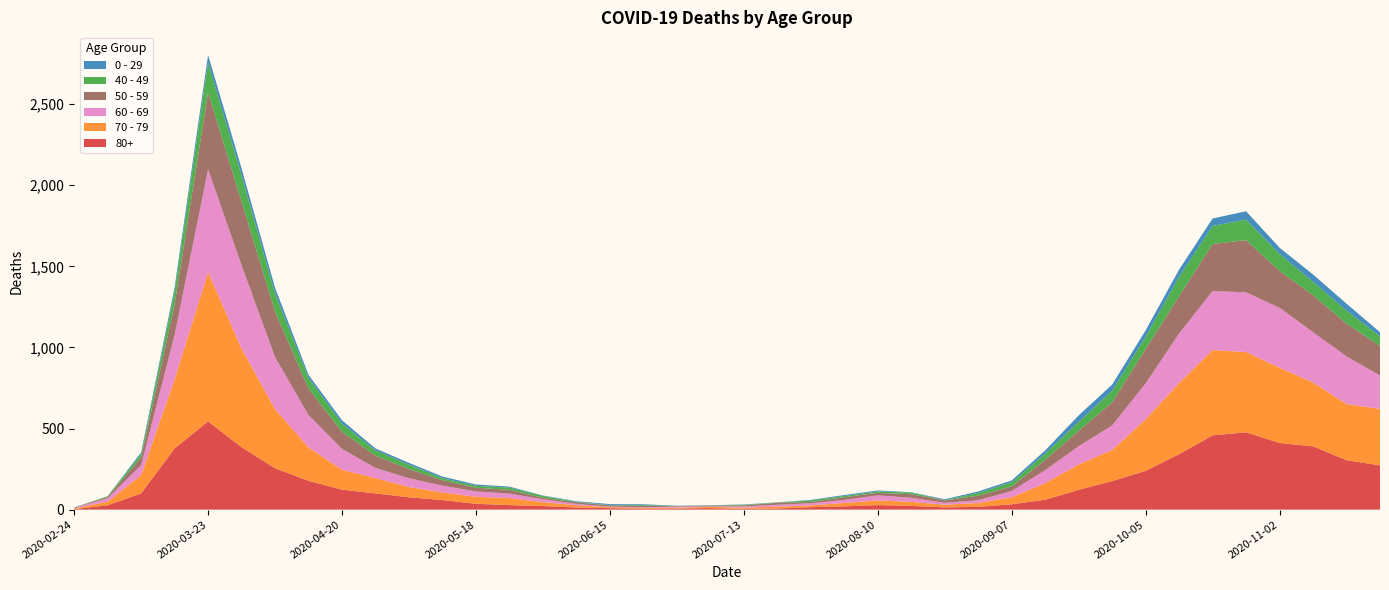

Reading left to right, extract all data points from this chart.

80+: 2020-02-24=3	2020-03-02=27	2020-03-09=100	2020-03-16=377	2020-03-23=544	2020-03-30=385	2020-04-06=255	2020-04-13=178	2020-04-20=123	2020-04-27=100	2020-05-04=76	2020-05-11=59	2020-05-18=36	2020-05-25=28	2020-06-01=22	2020-06-08=13	2020-06-15=9	2020-06-22=6	2020-06-29=7	2020-07-06=9	2020-07-13=5	2020-07-20=7	2020-07-27=15	2020-08-03=20	2020-08-10=28	2020-08-17=23	2020-08-24=14	2020-08-31=17	2020-09-07=33	2020-09-14=61	2020-09-21=122	2020-09-28=176	2020-10-05=239	2020-10-12=342	2020-10-19=458	2020-10-26=477	2020-11-02=411	2020-11-09=390	2020-11-16=305	2020-11-23=273
70 - 79: 2020-02-24=4	2020-03-02=22	2020-03-09=113	2020-03-16=427	2020-03-23=920	2020-03-30=608	2020-04-06=365	2020-04-13=206	2020-04-20=123	2020-04-27=94	2020-05-04=63	2020-05-11=47	2020-05-18=43	2020-05-25=43	2020-06-01=24	2020-06-08=14	2020-06-15=6	2020-06-22=5	2020-06-29=5	2020-07-06=8	2020-07-13=7	2020-07-20=11	2020-07-27=11	2020-08-03=21	2020-08-10=29	2020-08-17=25	2020-08-24=16	2020-08-31=24	2020-09-07=43	2020-09-14=102	2020-09-21=157	2020-09-28=191	2020-10-05=318	2020-10-12=439	2020-10-19=526	2020-10-26=495	2020-11-02=464	2020-11-09=394	2020-11-16=346	2020-11-23=348
60 - 69: 2020-02-24=2	2020-03-02=22	2020-03-09=61	2020-03-16=272	2020-03-23=634	2020-03-30=514	2020-04-06=320	2020-04-13=199	2020-04-20=128	2020-04-27=63	2020-05-04=54	2020-05-11=42	2020-05-18=33	2020-05-25=28	2020-06-01=18	2020-06-08=8	2020-06-15=3	2020-06-22=3	2020-06-29=6	2020-07-06=3	2020-07-13=8	2020-07-20=12	2020-07-27=13	2020-08-03=19	2020-08-10=31	2020-08-17=25	2020-08-24=12	2020-08-31=17	2020-09-07=39	2020-09-14=80	2020-09-21=112	2020-09-28=152	2020-10-05=221	2020-10-12=305	2020-10-19=364	2020-10-26=368	2020-11-02=370	2020-11-09=310	2020-11-16=294	2020-11-23=206
50 - 59: 2020-02-24=3	2020-03-02=7	2020-03-09=48	2020-03-16=190	2020-03-23=475	2020-03-30=392	2020-04-06=281	2020-04-13=163	2020-04-20=106	2020-04-27=75	2020-05-04=57	2020-05-11=33	2020-05-18=23	2020-05-25=23	2020-06-01=9	2020-06-08=10	2020-06-15=8	2020-06-22=9	2020-06-29=3	2020-07-06=5	2020-07-13=6	2020-07-20=12	2020-07-27=8	2020-08-03=16	2020-08-10=16	2020-08-17=22	2020-08-24=15	2020-08-31=28	2020-09-07=28	2020-09-14=64	2020-09-21=95	2020-09-28=142	2020-10-05=212	2020-10-12=230	2020-10-19=290	2020-10-26=322	2020-11-02=227	2020-11-09=228	2020-11-16=202	2020-11-23=182
40 - 49: 2020-02-24=0	2020-03-02=5	2020-03-09=21	2020-03-16=79	2020-03-23=183	2020-03-30=163	2020-04-06=111	2020-04-13=66	2020-04-20=51	2020-04-27=33	2020-05-04=27	2020-05-11=13	2020-05-18=12	2020-05-25=14	2020-06-01=12	2020-06-08=3	2020-06-15=2	2020-06-22=5	2020-06-29=1	2020-07-06=1	2020-07-13=4	2020-07-20=2	2020-07-27=10	2020-08-03=8	2020-08-10=8	2020-08-17=10	2020-08-24=2	2020-08-31=17	2020-09-07=26	2020-09-14=38	2020-09-21=55	2020-09-28=72	2020-10-05=76	2020-10-12=120	2020-10-19=111	2020-10-26=126	2020-11-02=105	2020-11-09=83	2020-11-16=80	2020-11-23=60
0 - 29: 2020-02-24=1	2020-03-02=0	2020-03-09=10	2020-03-16=25	2020-03-23=47	2020-03-30=42	2020-04-06=36	2020-04-13=19	2020-04-20=20	2020-04-27=12	2020-05-04=11	2020-05-11=10	2020-05-18=8	2020-05-25=6	2020-06-01=2	2020-06-08=4	2020-06-15=6	2020-06-22=5	2020-06-29=2	2020-07-06=1	2020-07-13=2	2020-07-20=1	2020-07-27=3	2020-08-03=6	2020-08-10=6	2020-08-17=2	2020-08-24=5	2020-08-31=9	2020-09-07=11	2020-09-14=20	2020-09-21=40	2020-09-28=38	2020-10-05=39	2020-10-12=44	2020-10-19=46	2020-10-26=52	2020-11-02=38	2020-11-09=45	2020-11-16=43	2020-11-23=25